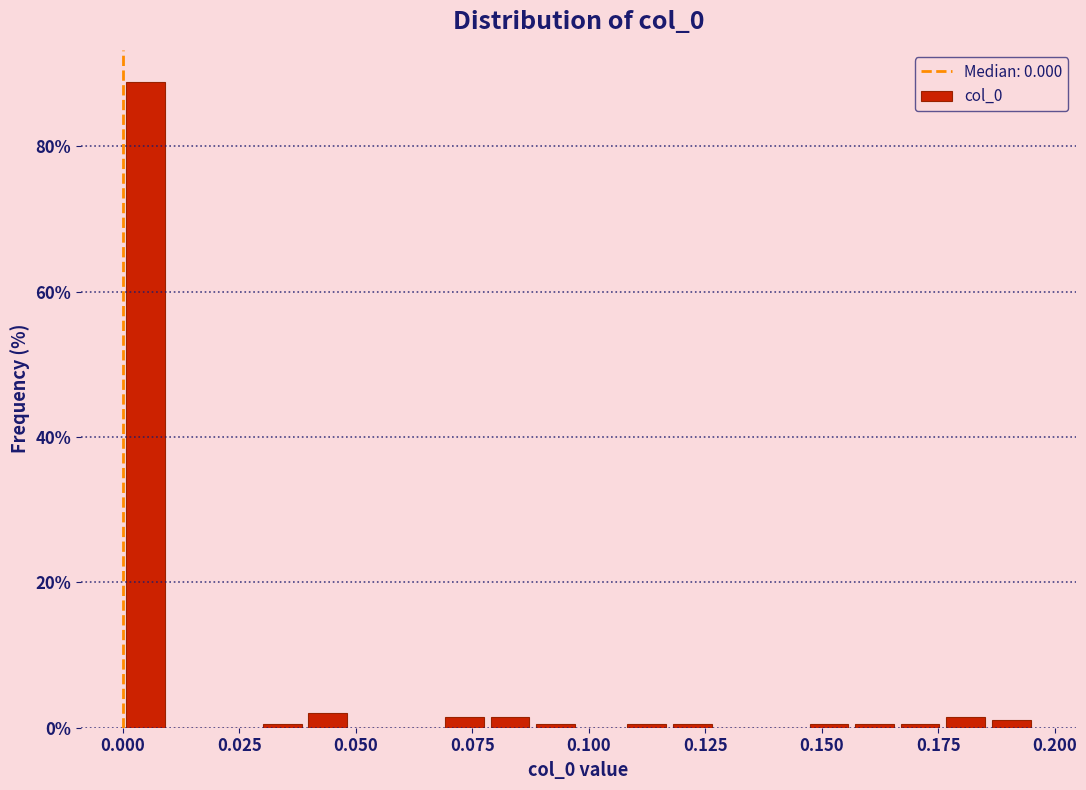

Around what value on the x-axis is the tallest bar? Give the approximate position of its centre, as read against the axis.

0.005